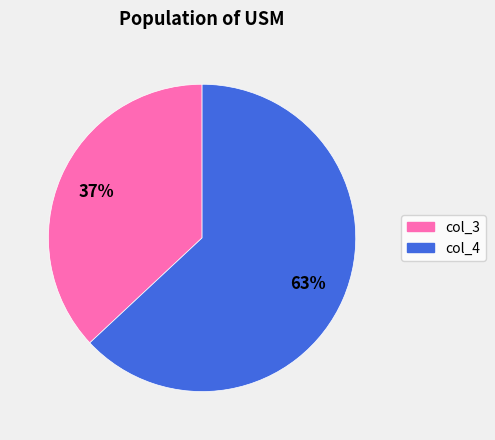

How many slices are in this pie chart?

2